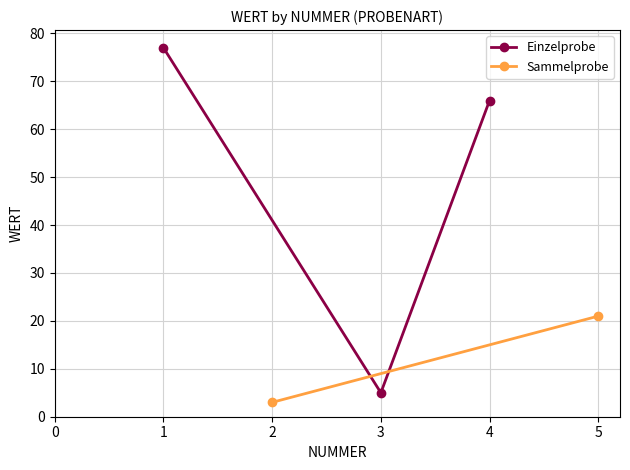

Count the number of values greater than 66.

1